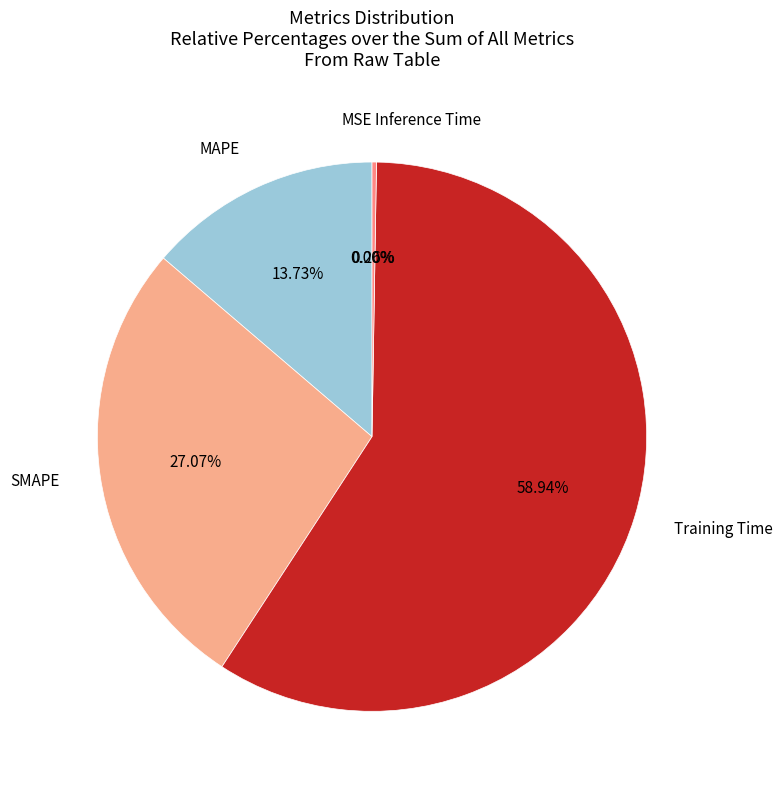

How many slices are in this pie chart?

5